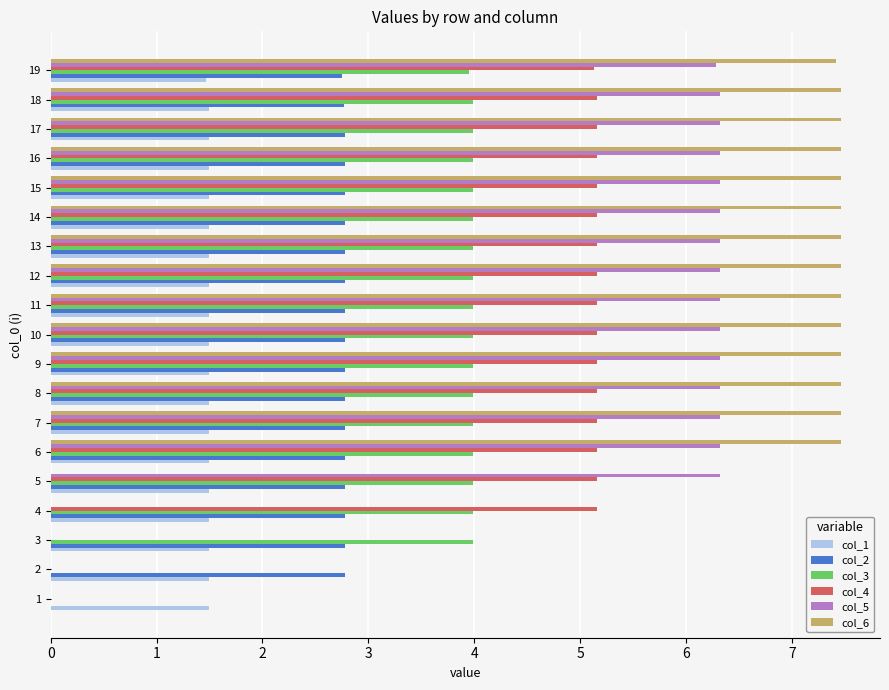

Which series has the largest total across all categories?

col_6